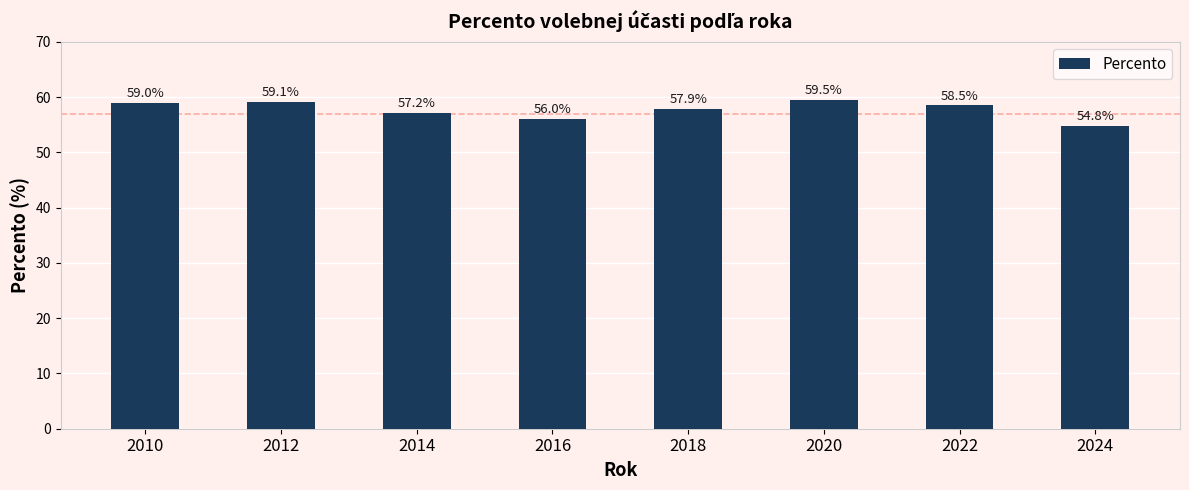

Does the chart contain stacked bars?

No